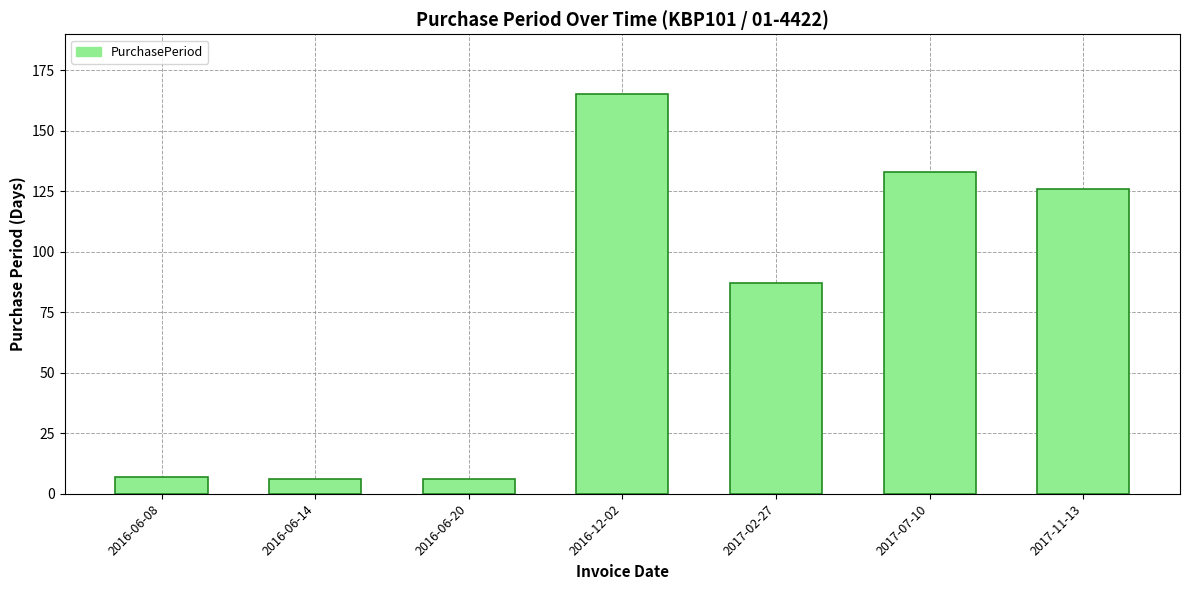

What position from the right is 2016-06-14?

6